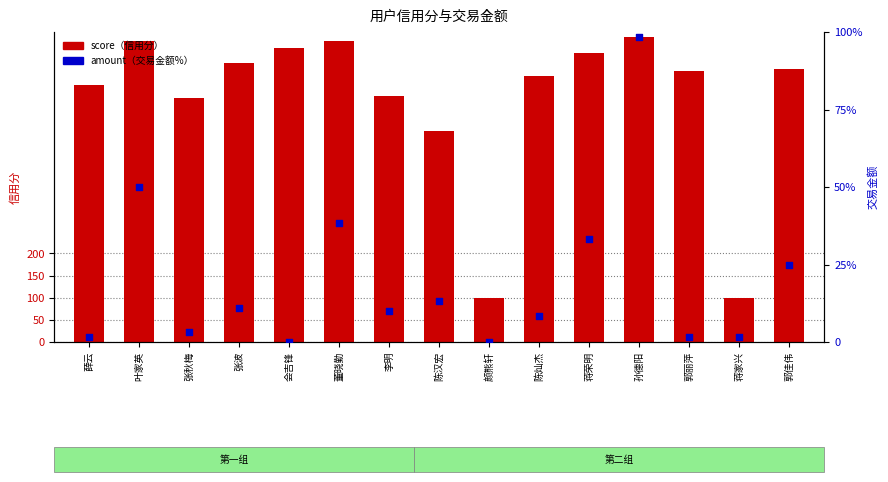

What are all the series names shown in the legend?

score, amount